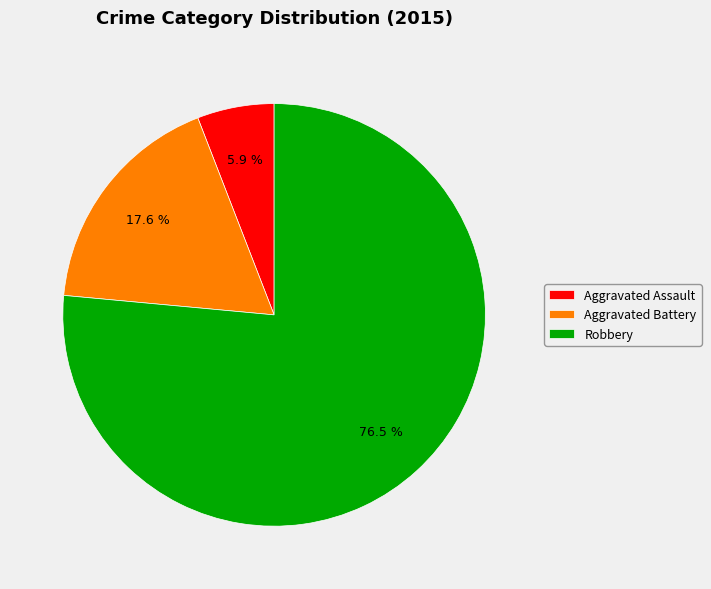

Which slice is the smallest?

Aggravated Assault